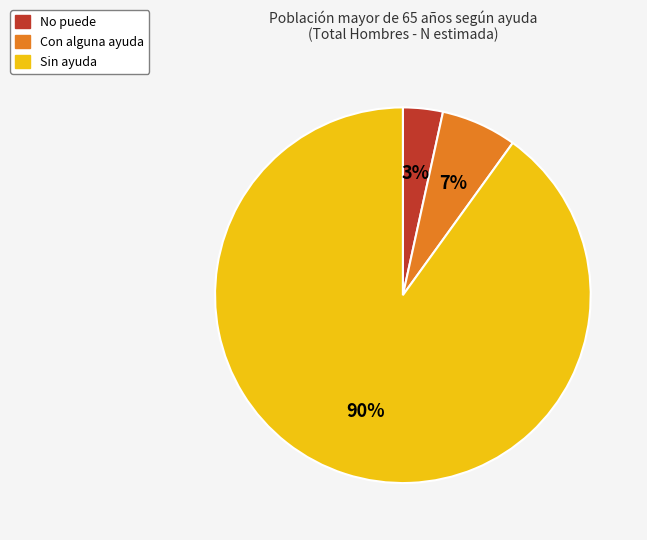

To the nearest percent, what is the average slice percentage?

33%